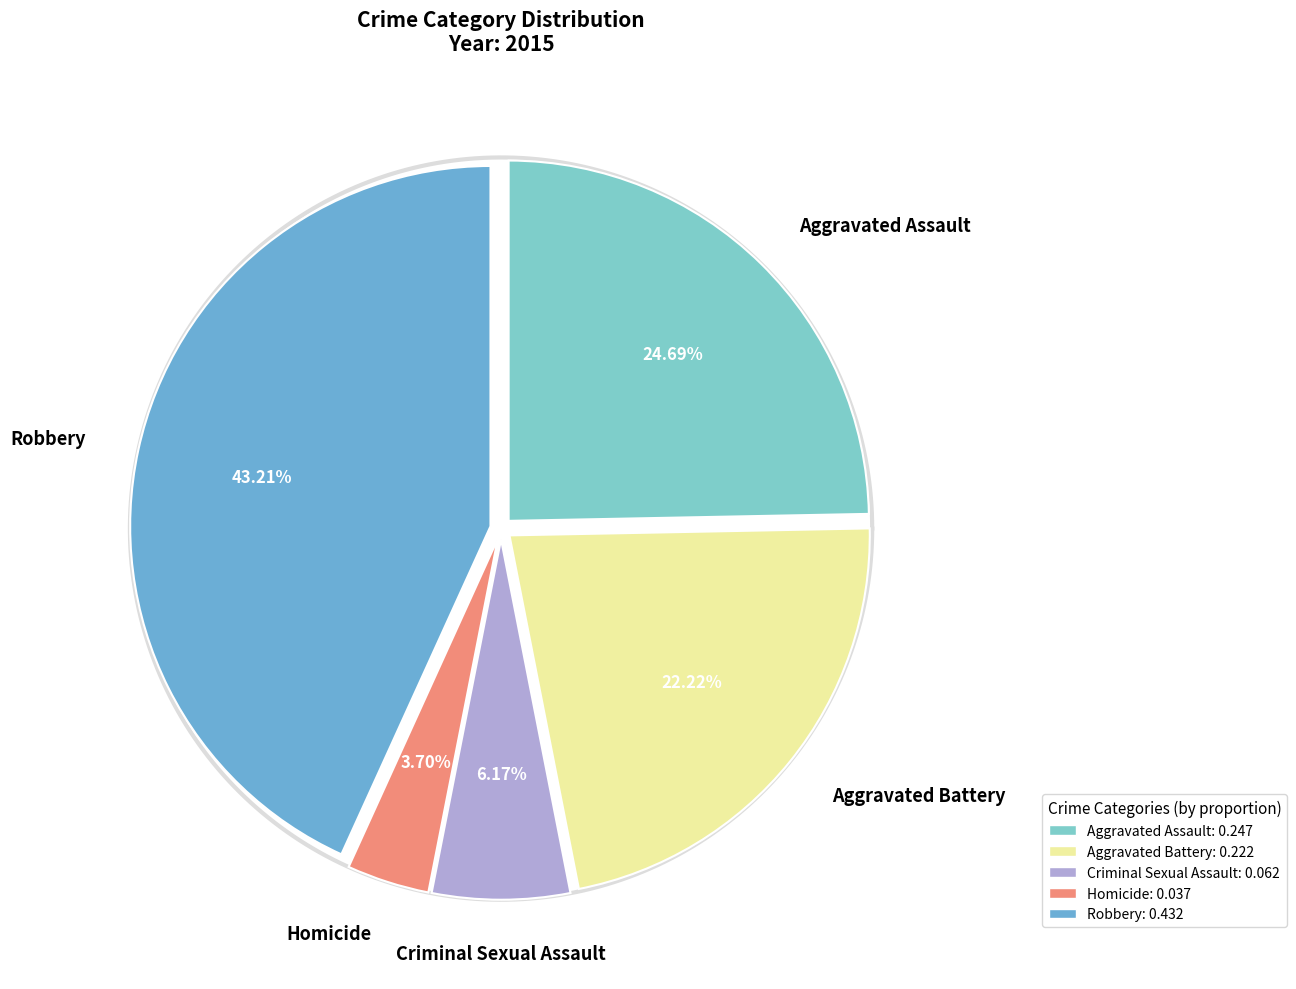

Is it true that Criminal Sexual Assault is 1% of the pie?

False